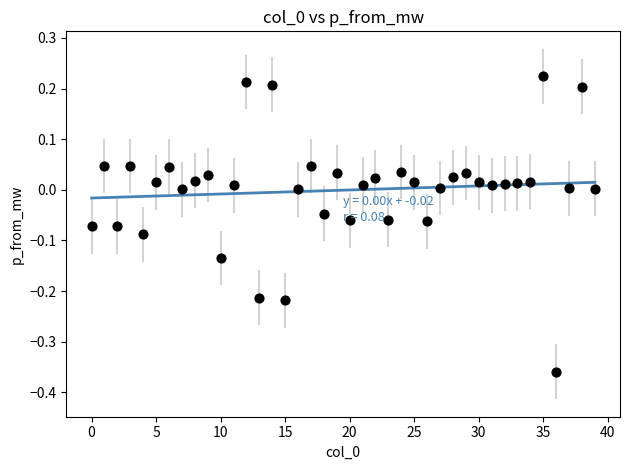

What is the range of Y values (max minus min)?

0.6